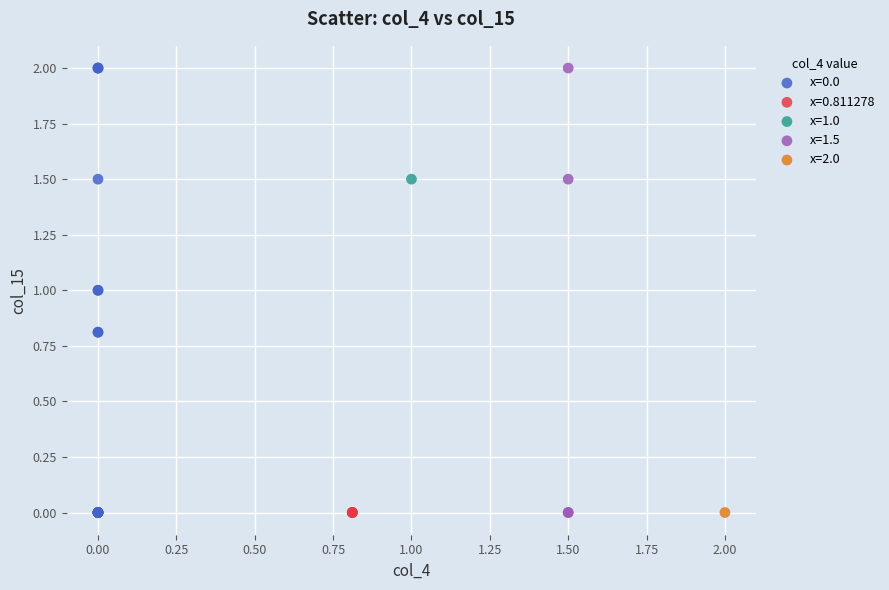

What are all the series names shown in the legend?

x=0.0, x=0.811278, x=1.0, x=1.5, x=2.0